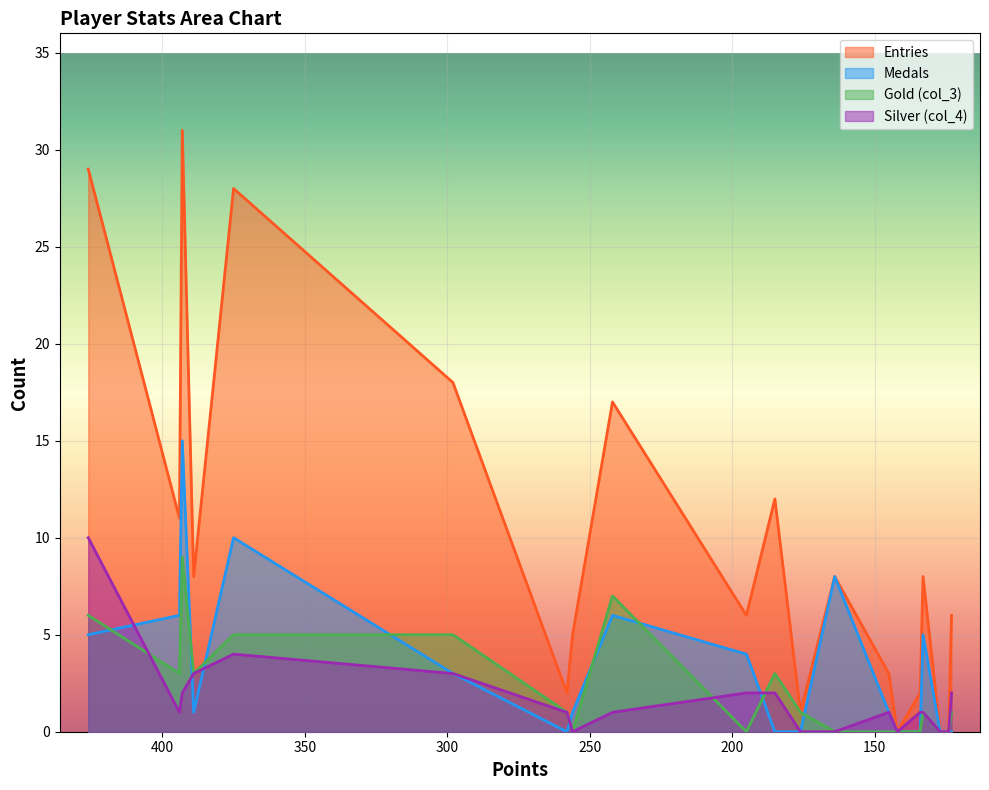

True or false: col_3 has a value of 1 at ModestTomato.

False